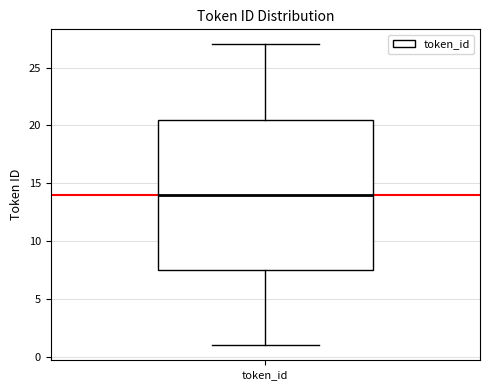

Transcribe this box plot: give where the median line is, the range the box spans, and where the two whiskers end, as read against the y-axis. The values are not printed on the chart, so give them approximately, as read against the axis.

median 14.0, box 7.5 to 20.5, whiskers 1.0 to 27.0